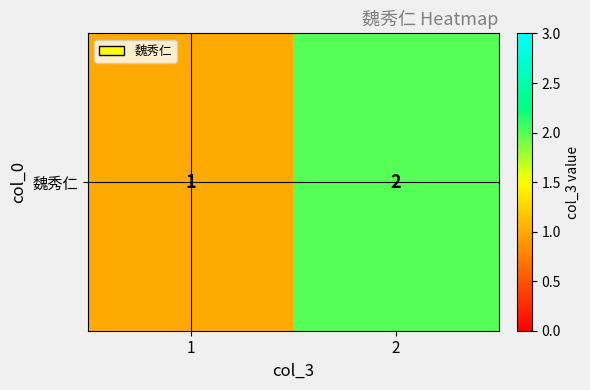

List the labels in order of value, smallest first.

1, 2